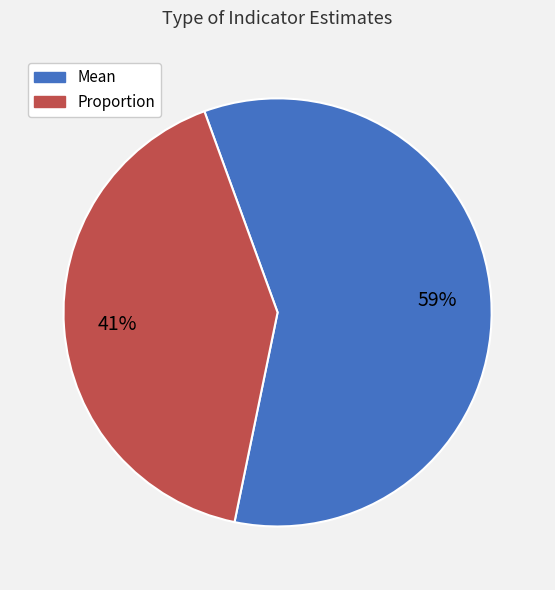

To the nearest percent, what portion does Proportion represent?

41%